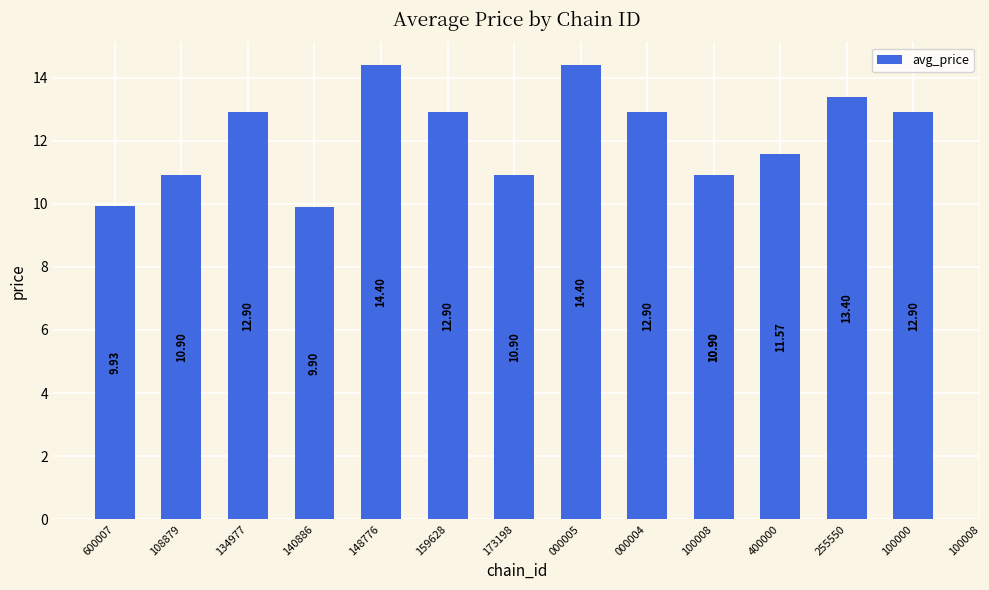

Approximately how many times larger is the value at 255550 compared to 100008?

1.2